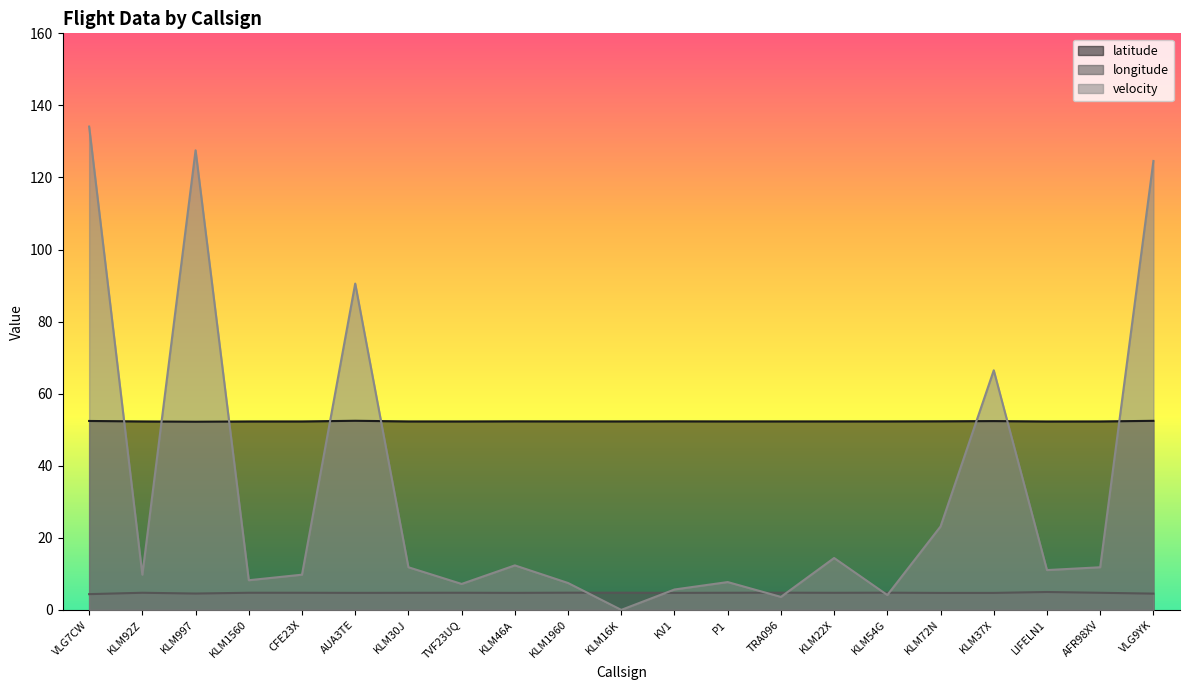

List the series in order of their overall mean, highest first.

latitude, velocity, longitude